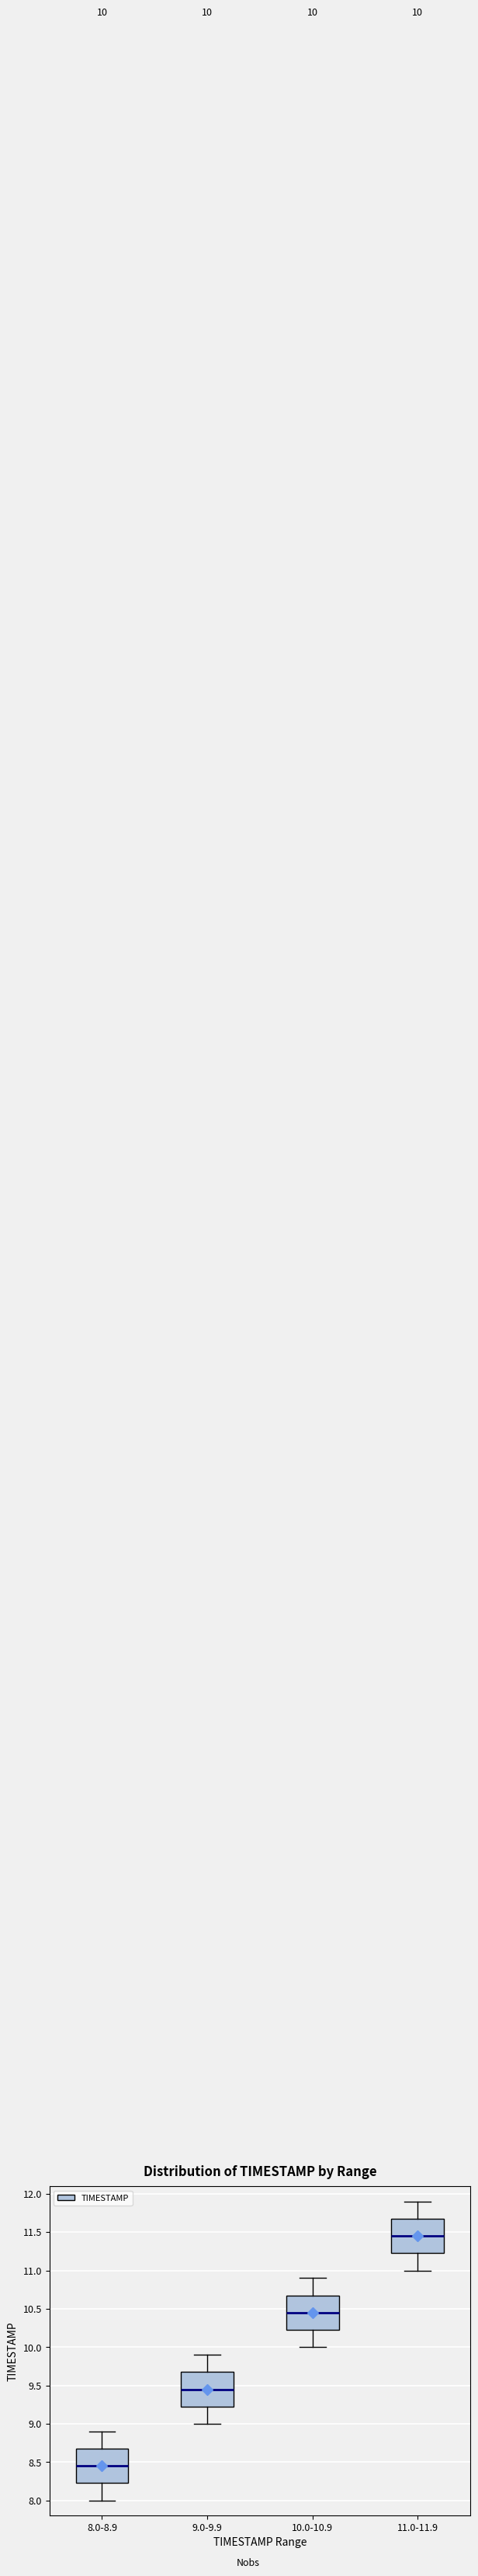

Which box's median line is the lowest?

8.0-8.9